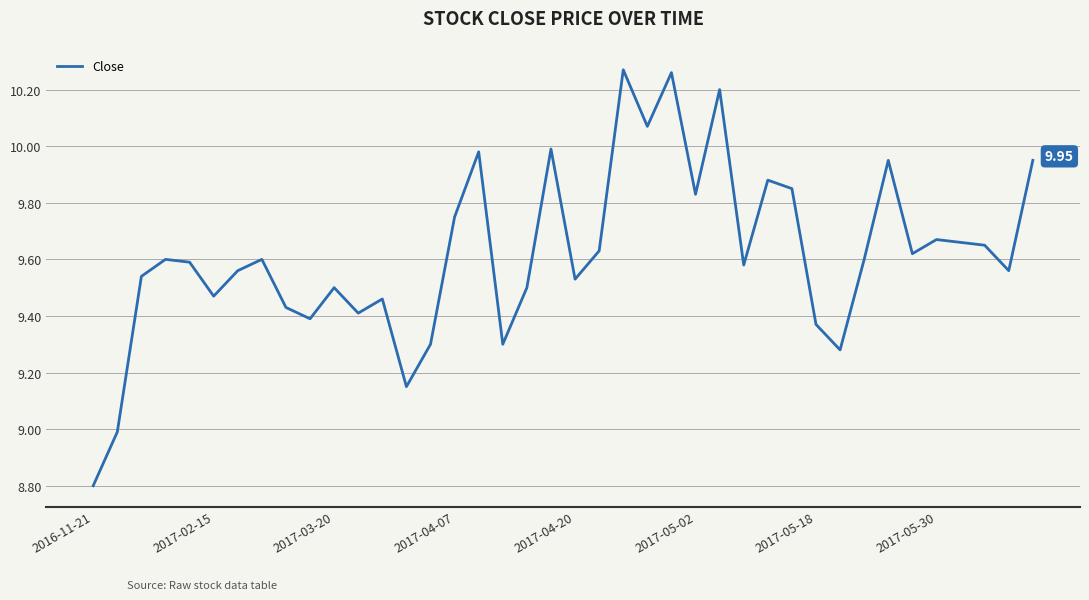

What is the difference between the maximum and minimum values?

1.5